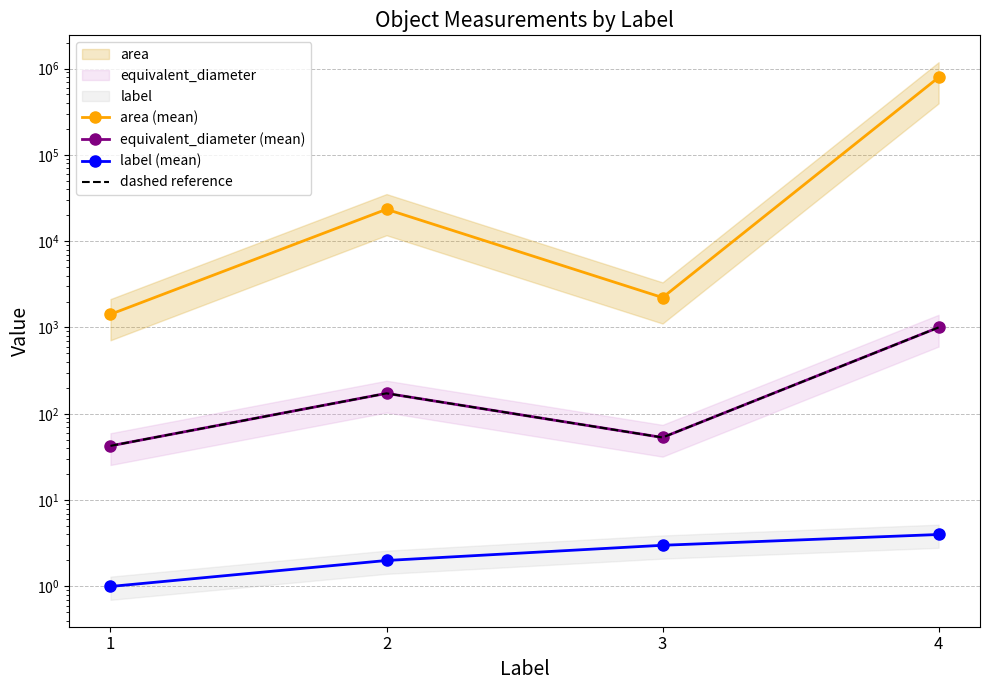

Rank the categories by area (mean) value from highest to lowest.

4, 2, 3, 1